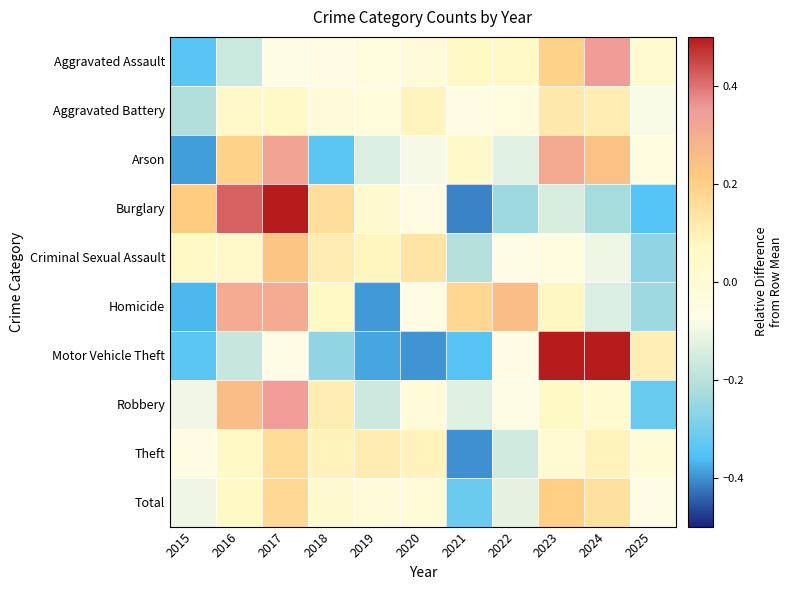

Which series has the largest range (max minus min)?

Motor Vehicle Theft